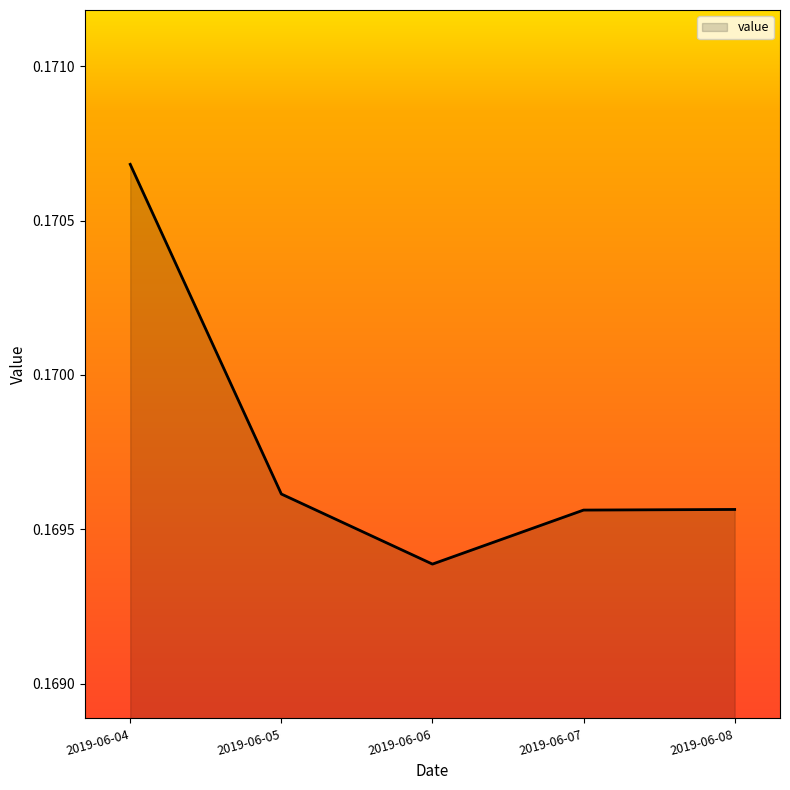

What is the sum of all values?

0.8